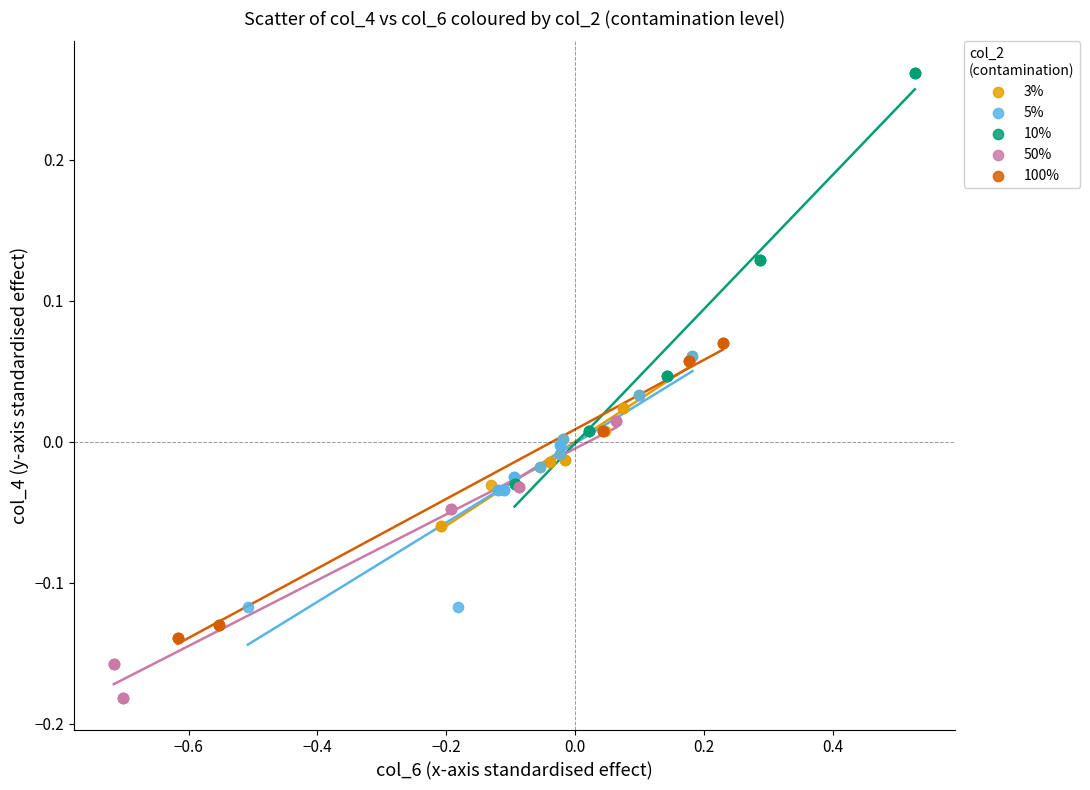

Which series reaches the minimum Y coordinate?

50%